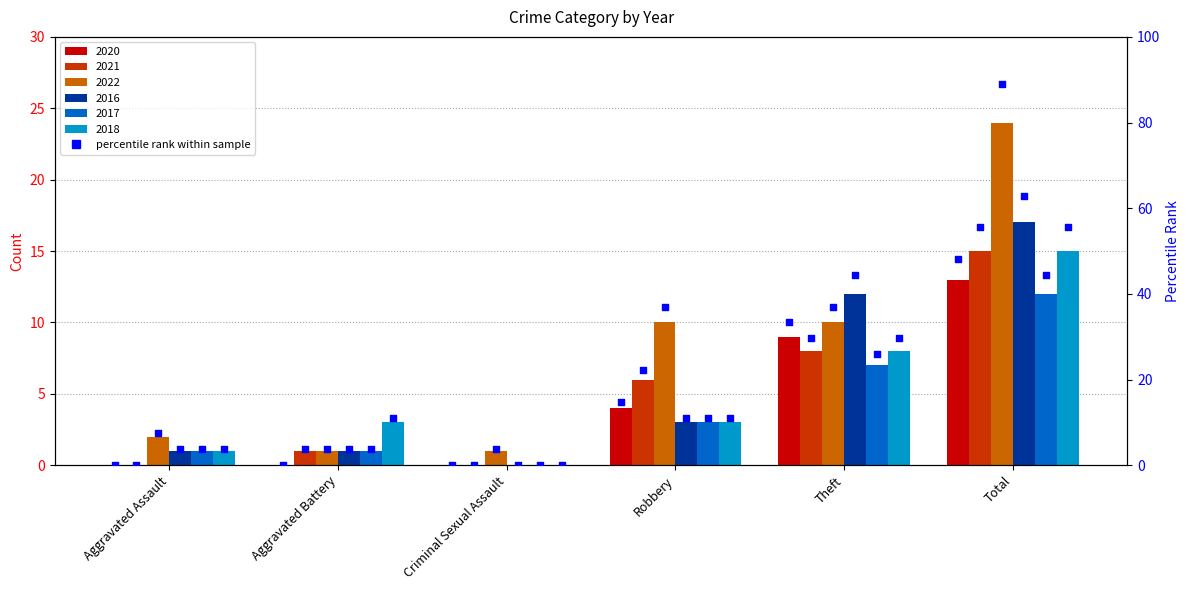

Which has a higher value, Aggravated Assault or Theft?

Theft